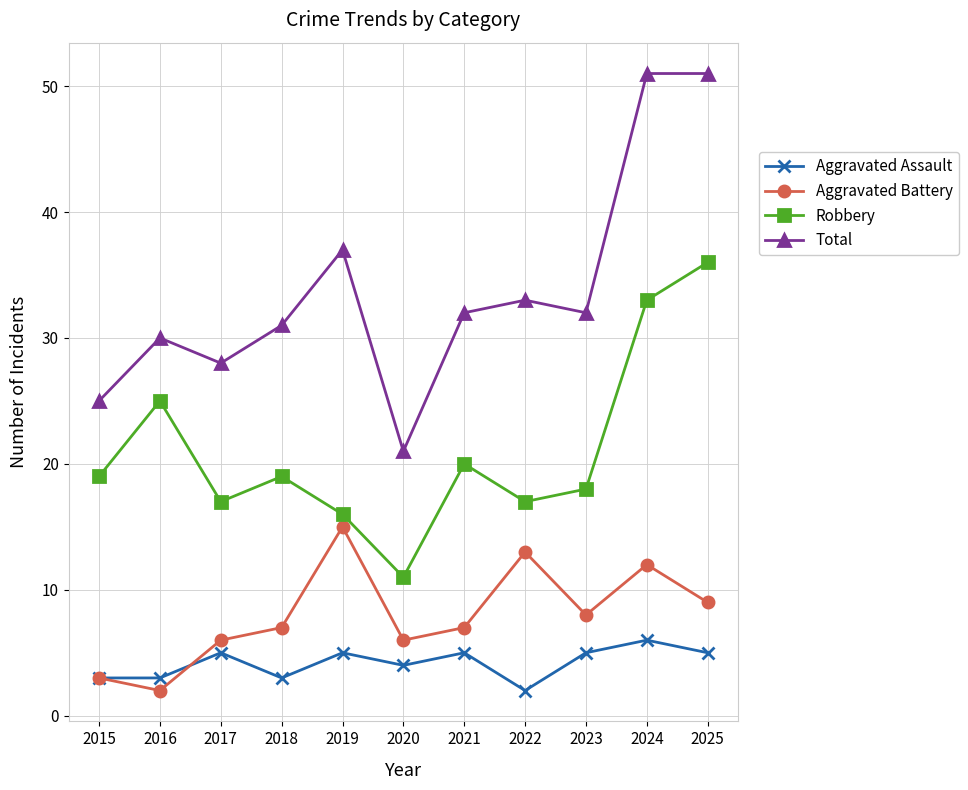

At which category does Total reach its first local peak?

2016